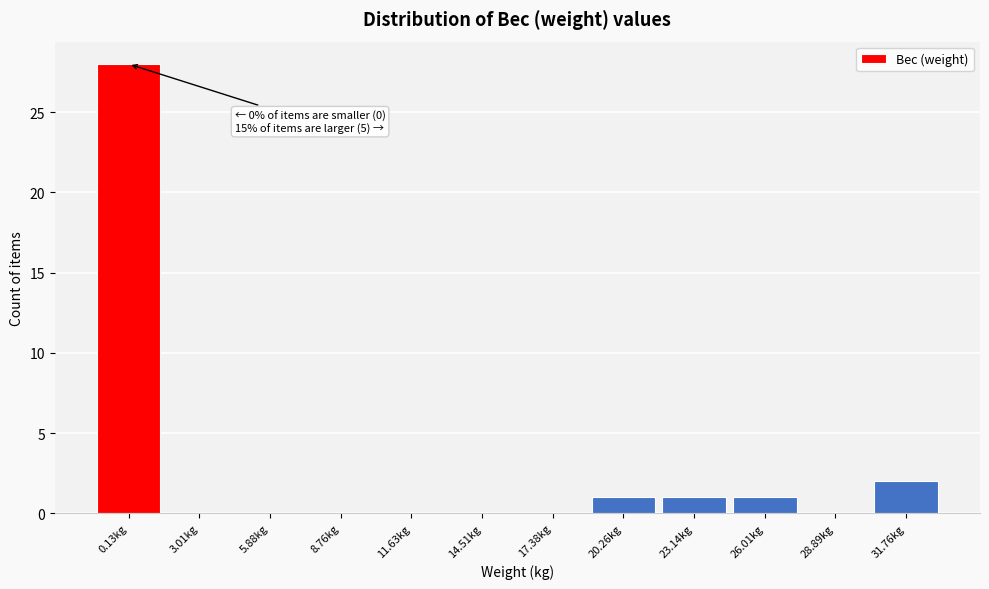

Reading left to right, extract all data points from this chart.

0.13kg=28	3.01kg=0	5.88kg=0	8.76kg=0	11.63kg=0	14.51kg=0	17.38kg=0	20.26kg=1	23.14kg=1	26.01kg=1	28.89kg=0	31.76kg=2